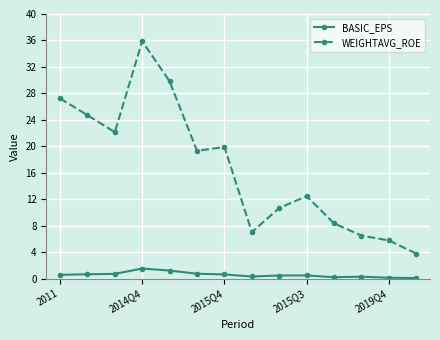

What is the maximum value shown in the chart?

35.9